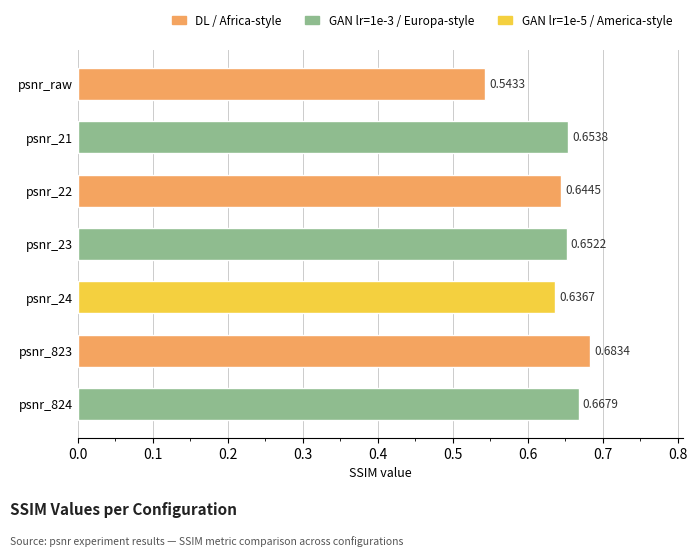

Count the number of categories in the chart.

7